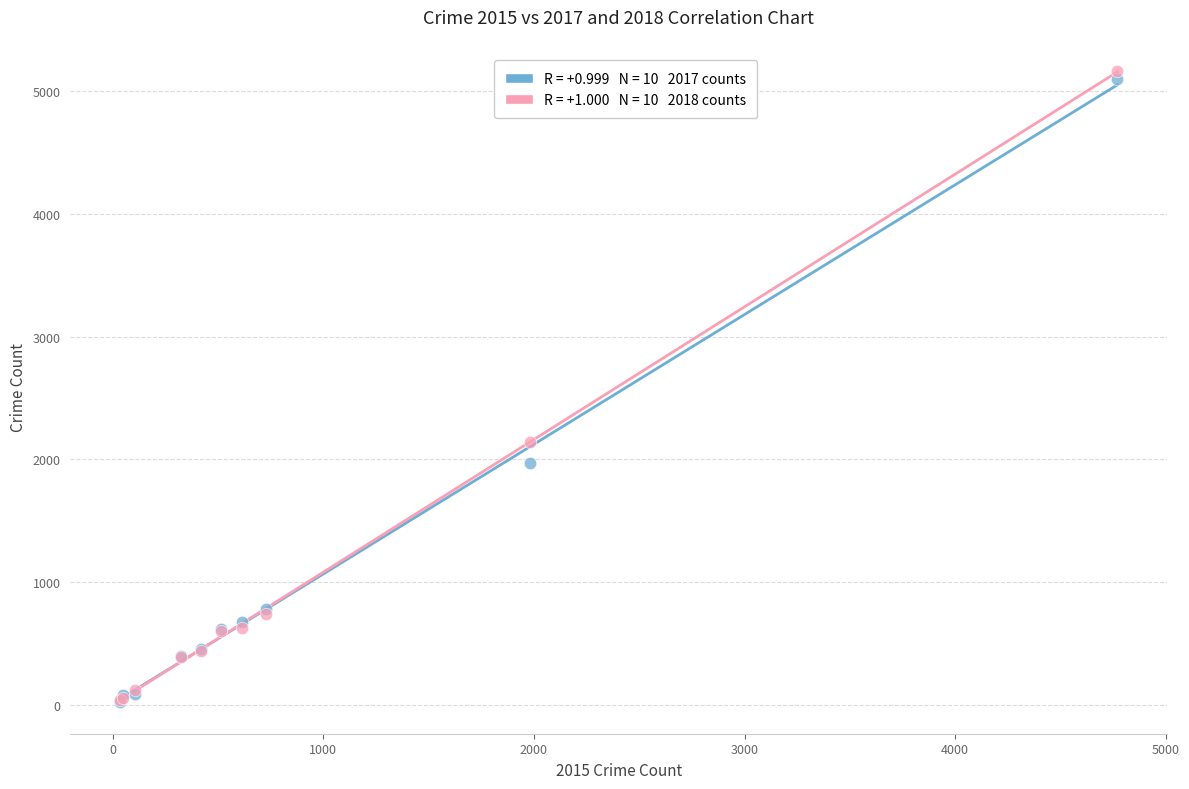

Across all series, what Y value is closest to 2593?

2140